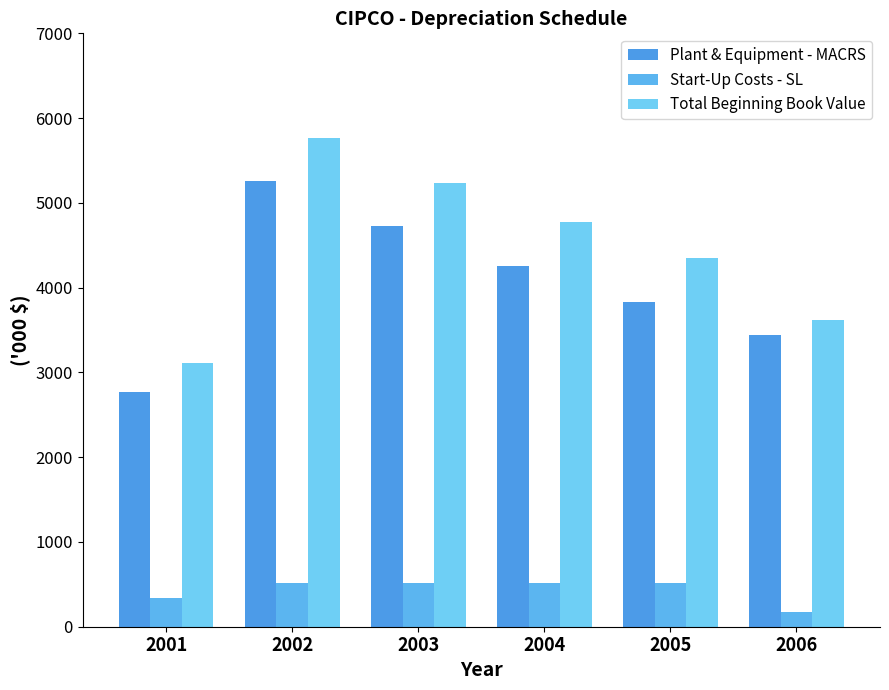

List the labels in order of Total Beginning Book Value value, smallest first.

2001, 2006, 2005, 2004, 2003, 2002